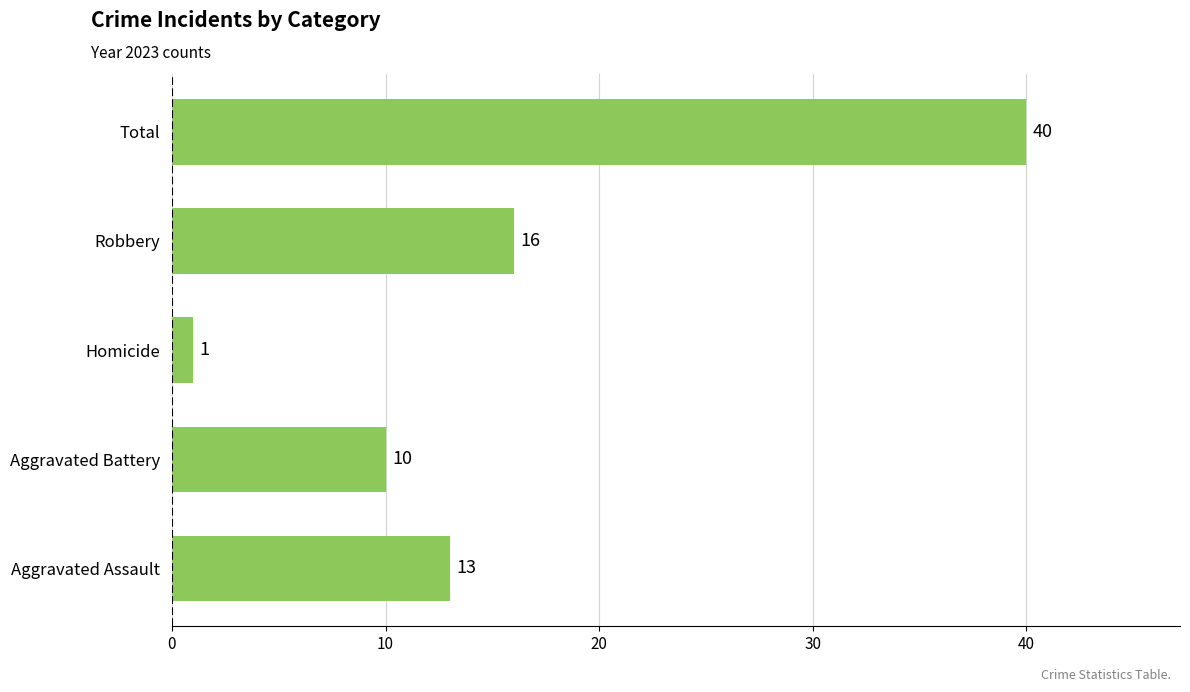

Approximately how many times larger is the value at Robbery compared to Aggravated Assault?

1.2